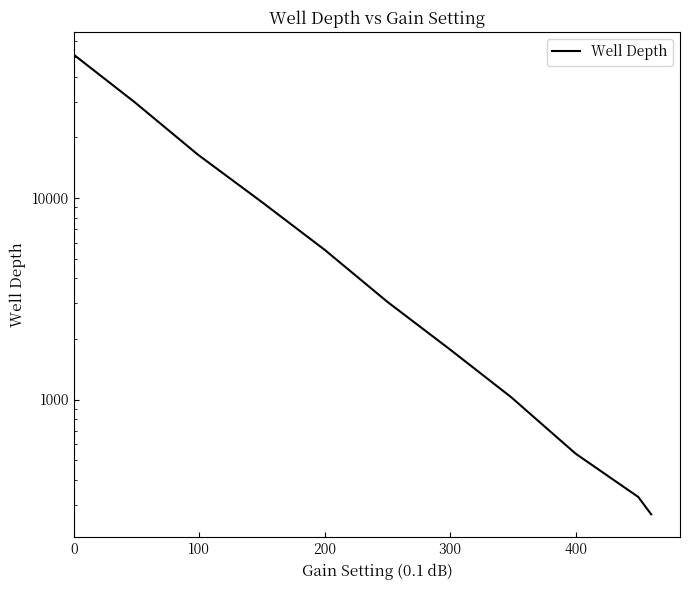

Between 200 and 8, which is larger?

200